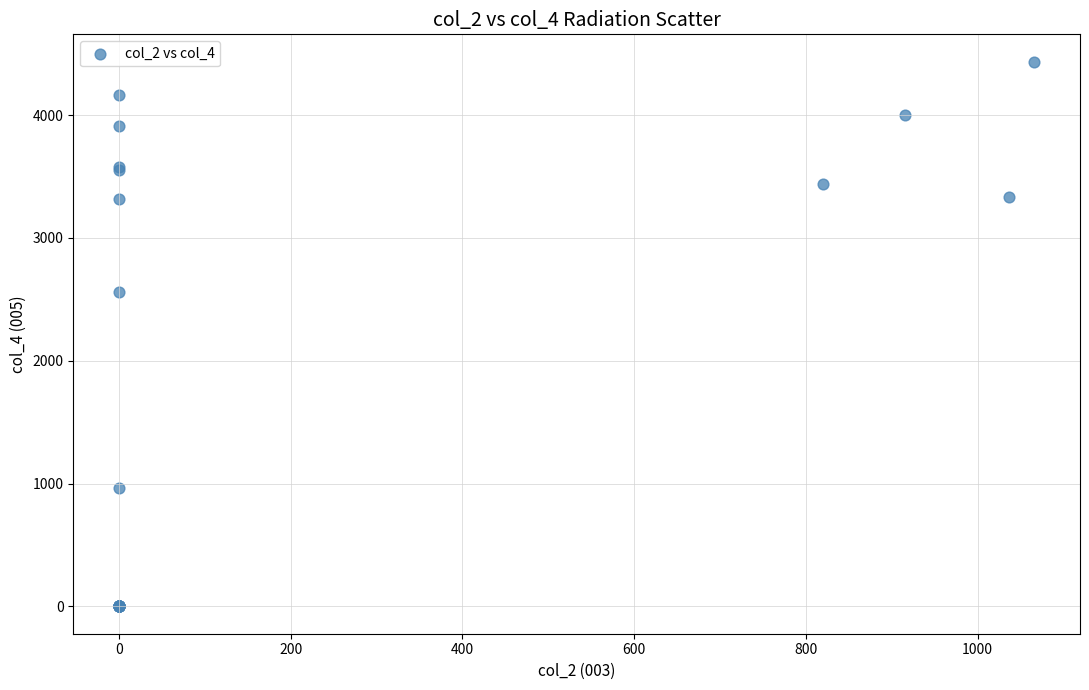

What Y value in the scatter plot is closest to 2218?

2556.3